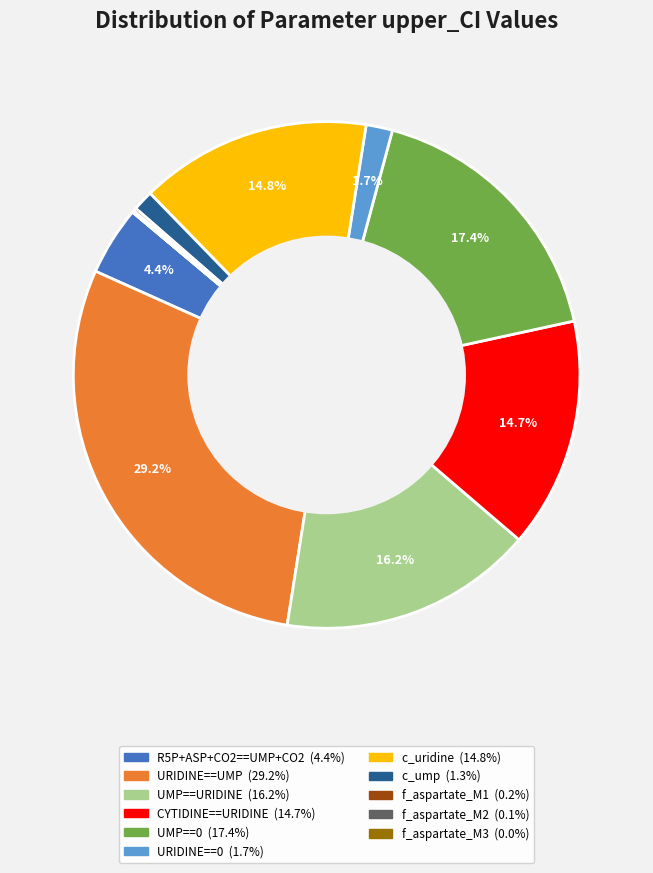

Does any single category account for the majority?

No